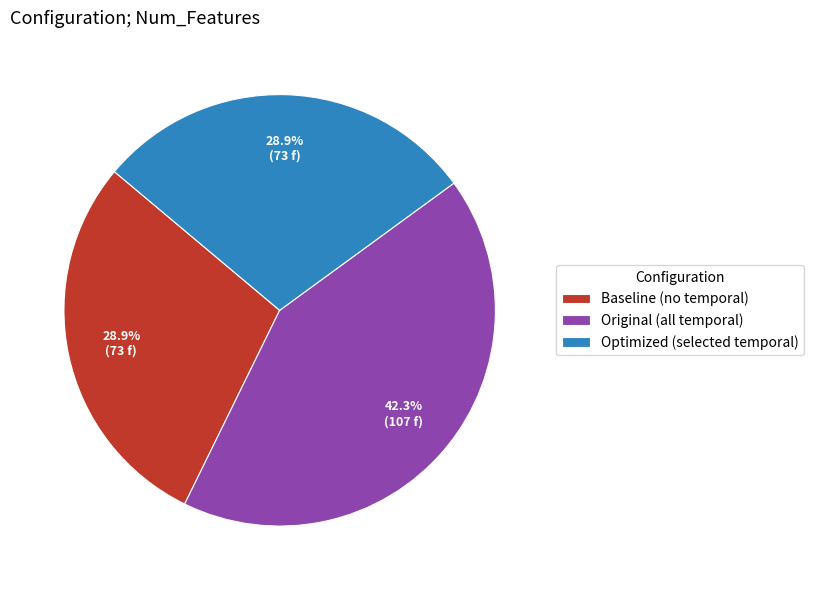

Does Optimized (selected temporal) account for over 50% of the chart?

No